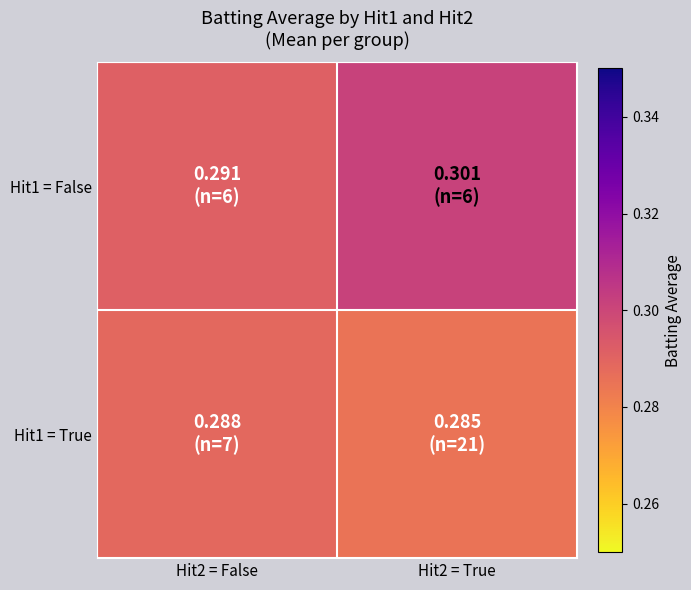

How many distinct data groups are displayed?

2